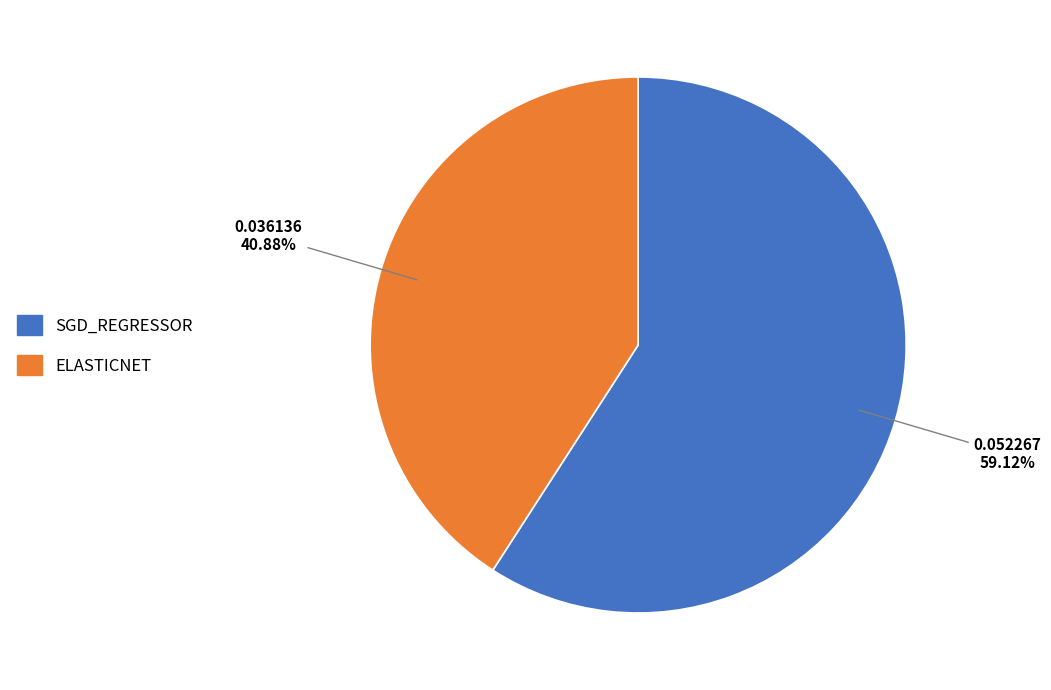

To the nearest percent, what is the difference between the largest and smallest slice percentages?

18%